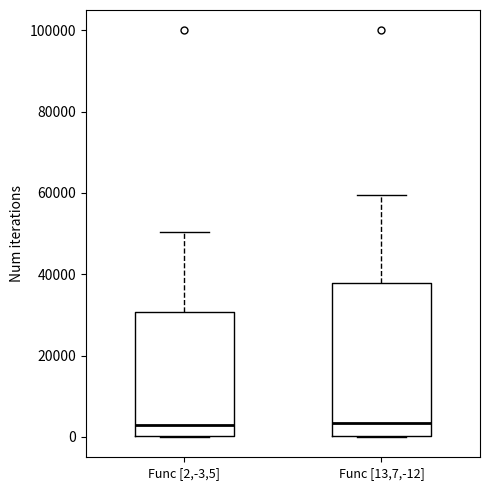

Where is the upper edge of the box for Func [13,7,-12] on the y-axis? The values are not printed on the chart, so give them approximately, as read against the axis.

38000